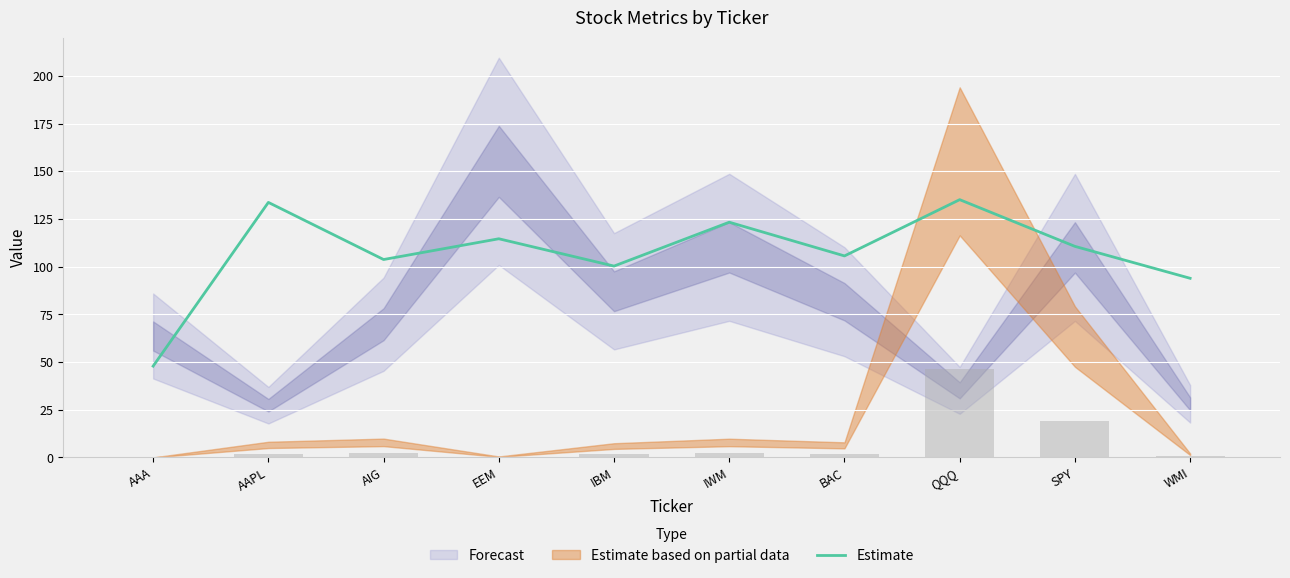

Read the value at IWM.

123.3